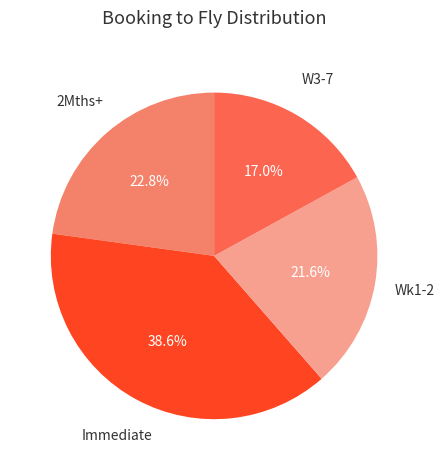

To the nearest percent, what is the average slice percentage?

25%